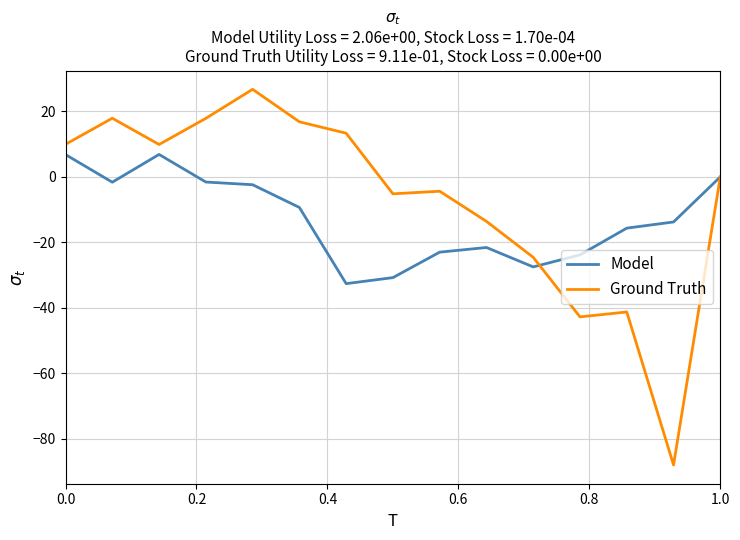

Which series has the largest total across all categories?

Ground Truth